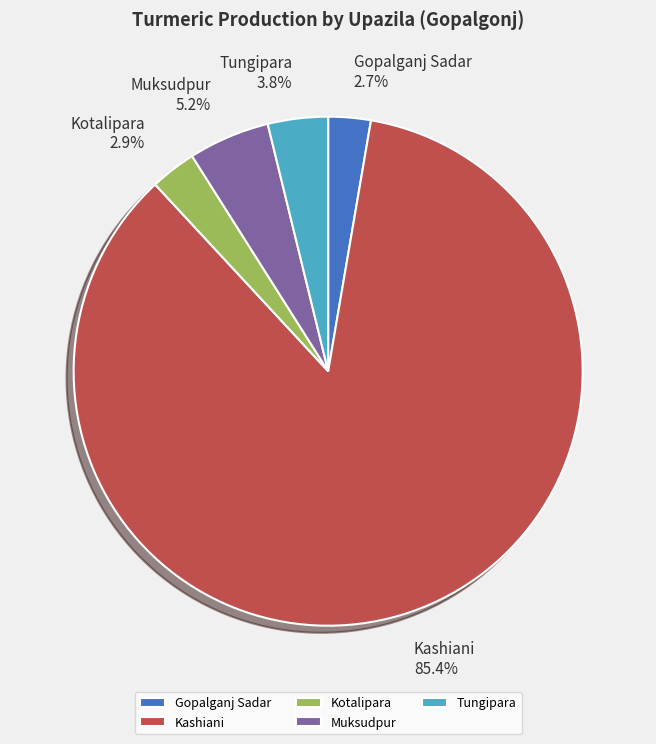

Which category has the biggest portion of the pie?

Kashiani